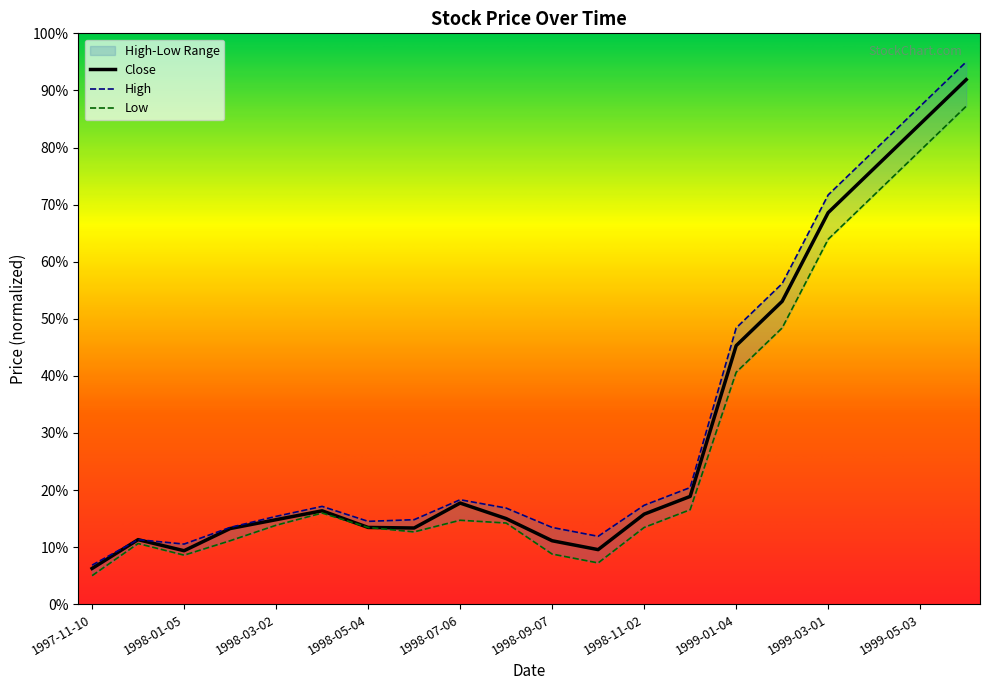

What are all the series names shown in the legend?

Close, High, Low